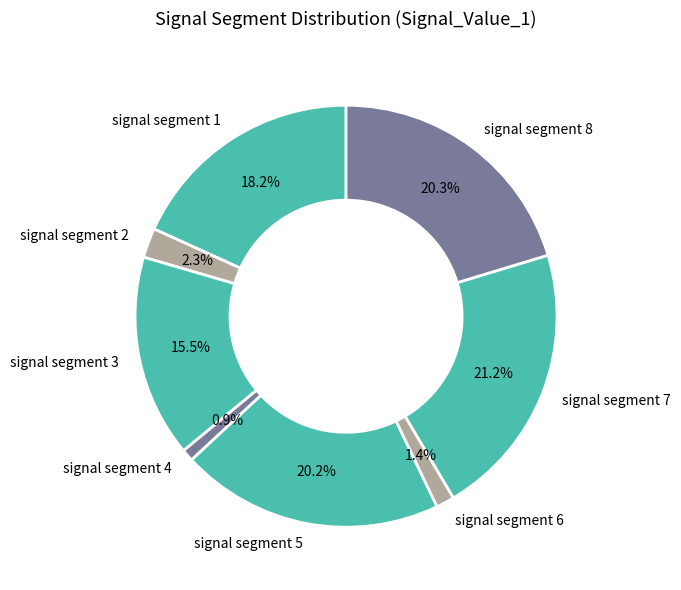

To the nearest percent, what is the combined percentage of signal segment 1 and signal segment 3?

34%